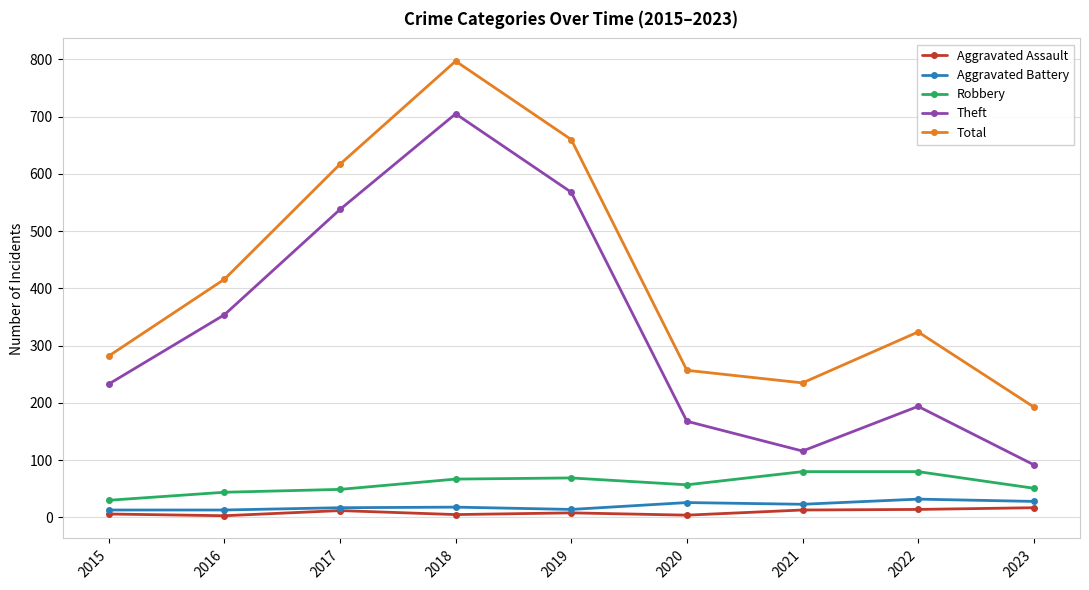

How many interior local peaks does the Theft series have?

2